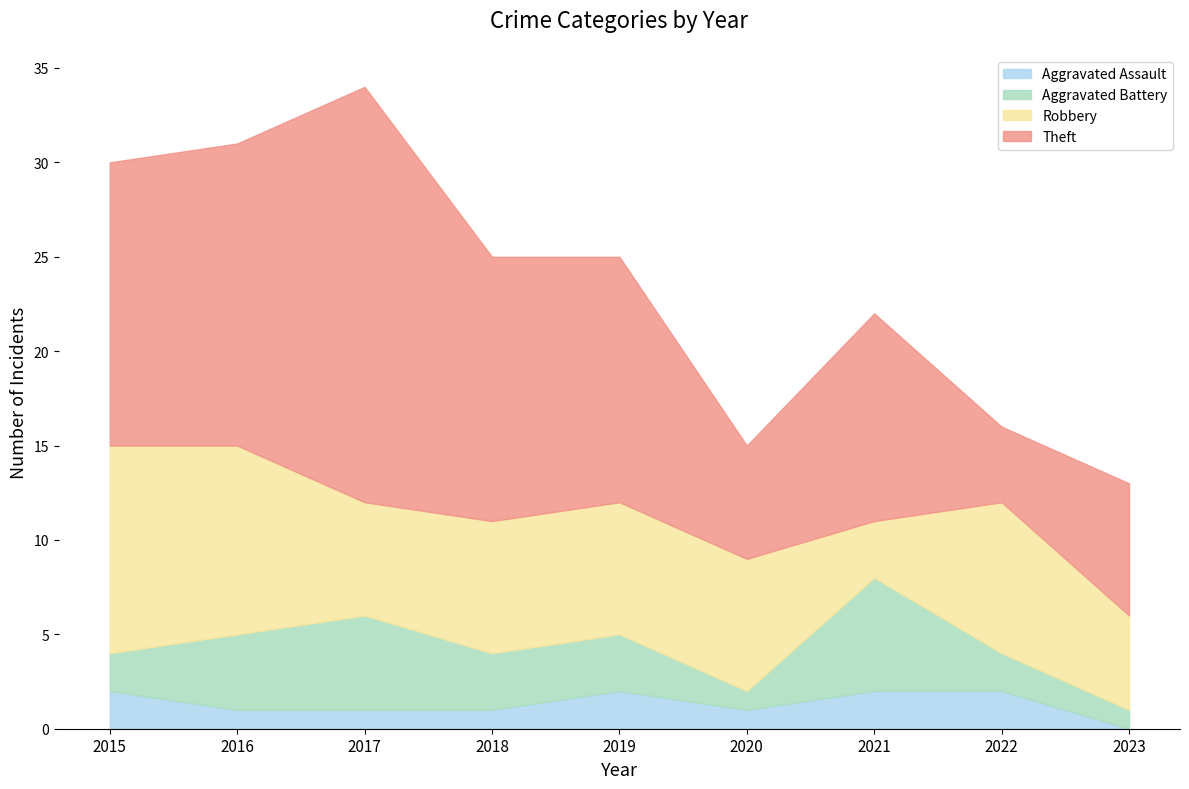

True or false: Theft and Aggravated Assault cross at least once.

False